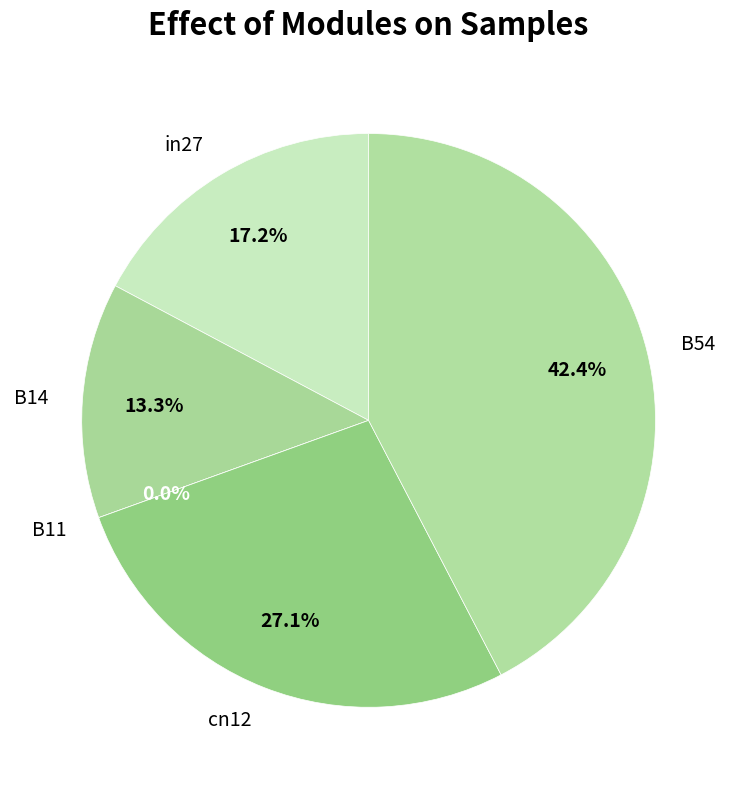

Which has a higher value, cn12 or B11?

cn12